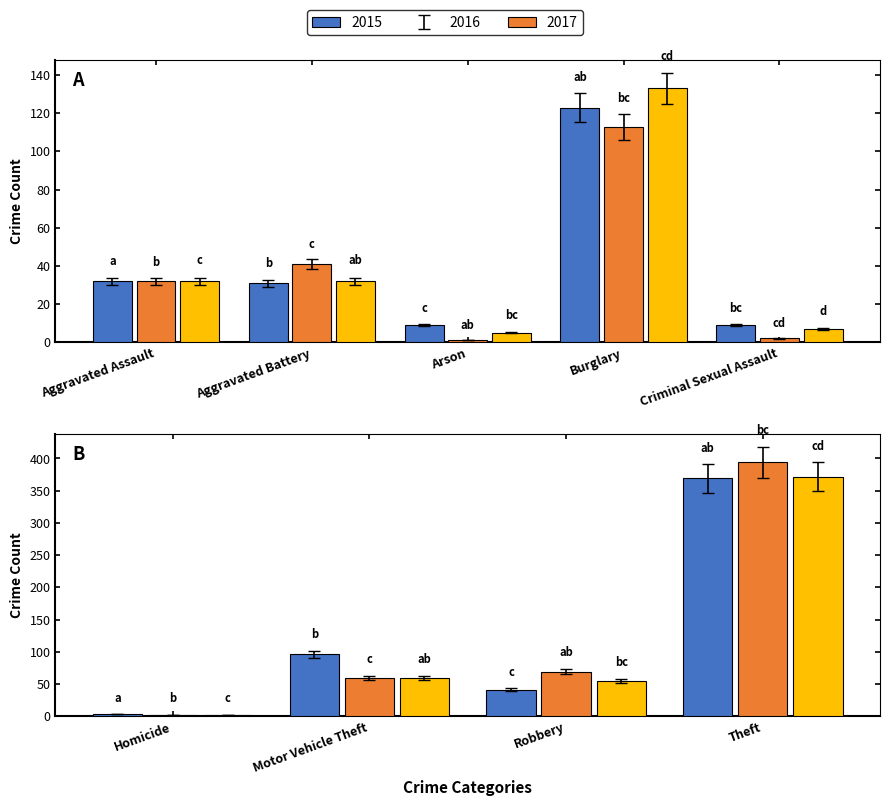

At which label does 2015 first exceed 32?

Burglary